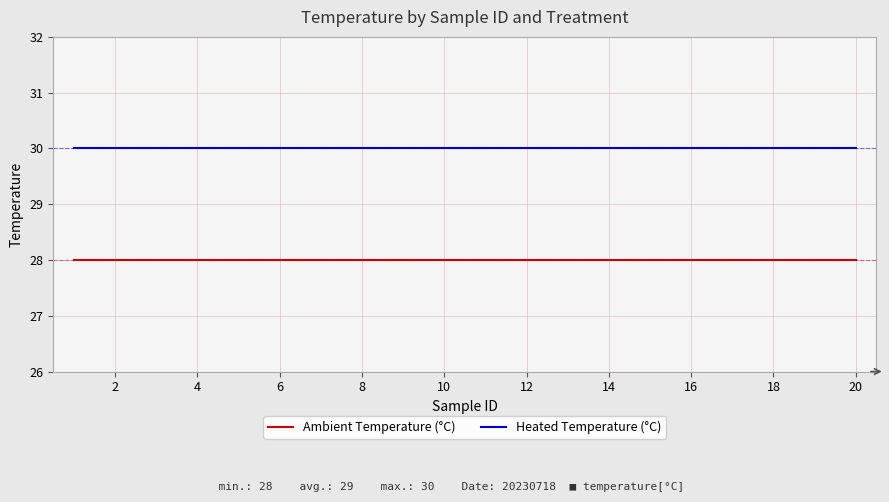

What is the minimum value shown in the chart?

28